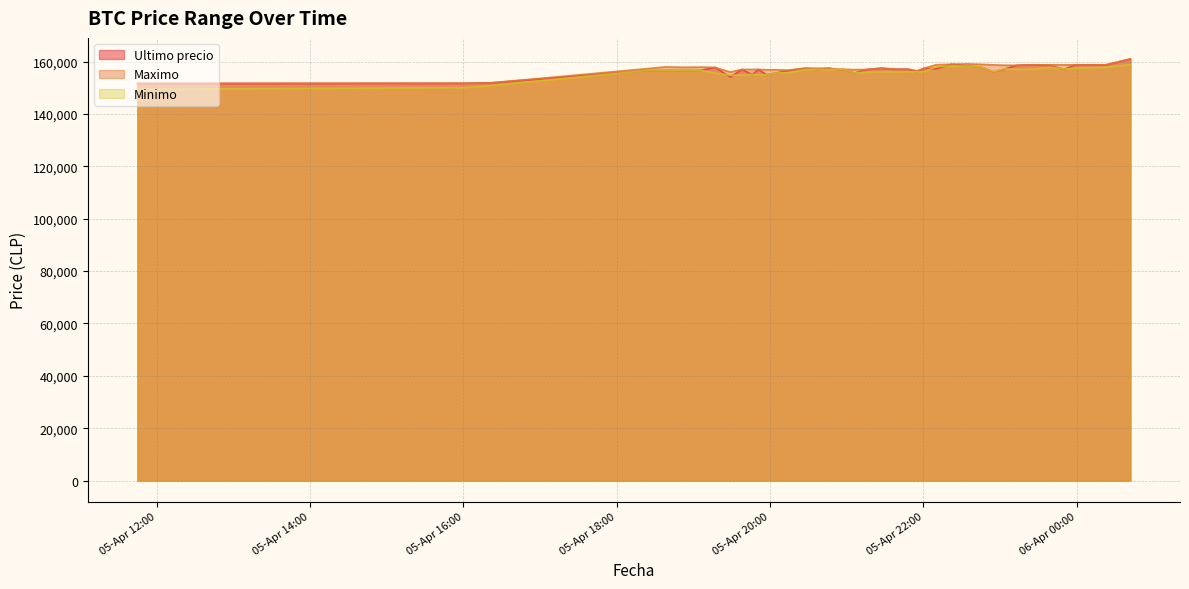

At which category does Ultimo precio reach its first local valley?

2021-04-05 19:29